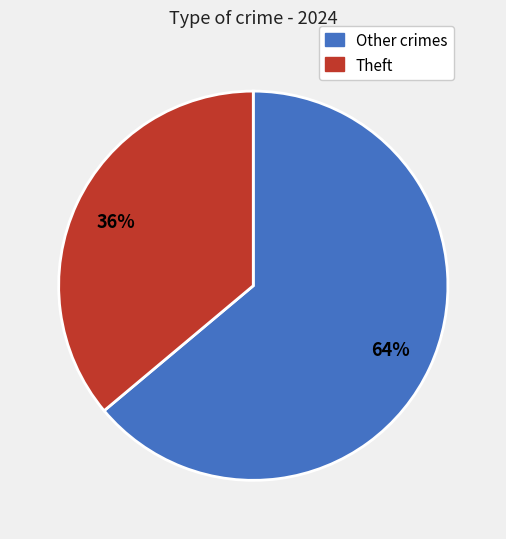

Is there any slice that represents more than half of the pie?

Yes